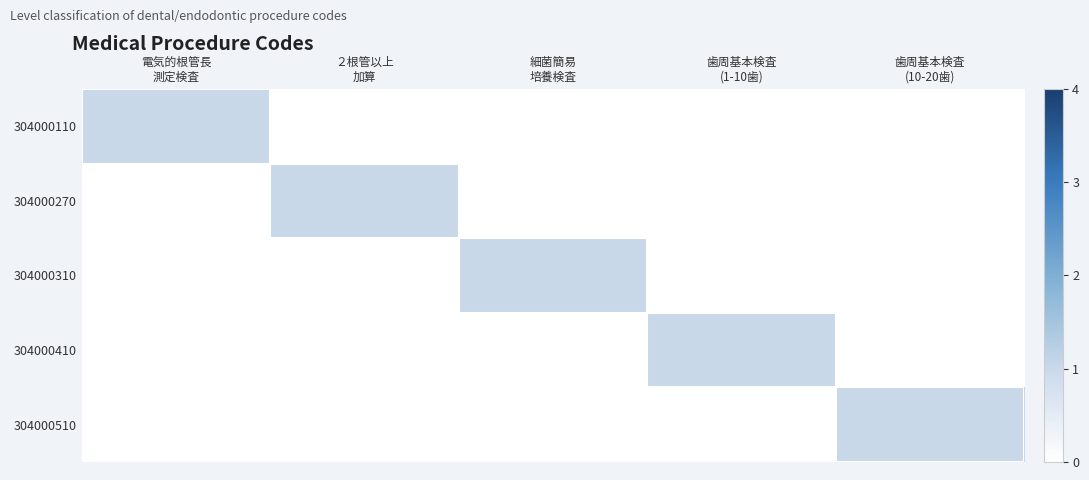

At how many categories does at least one series exceed 0?

5